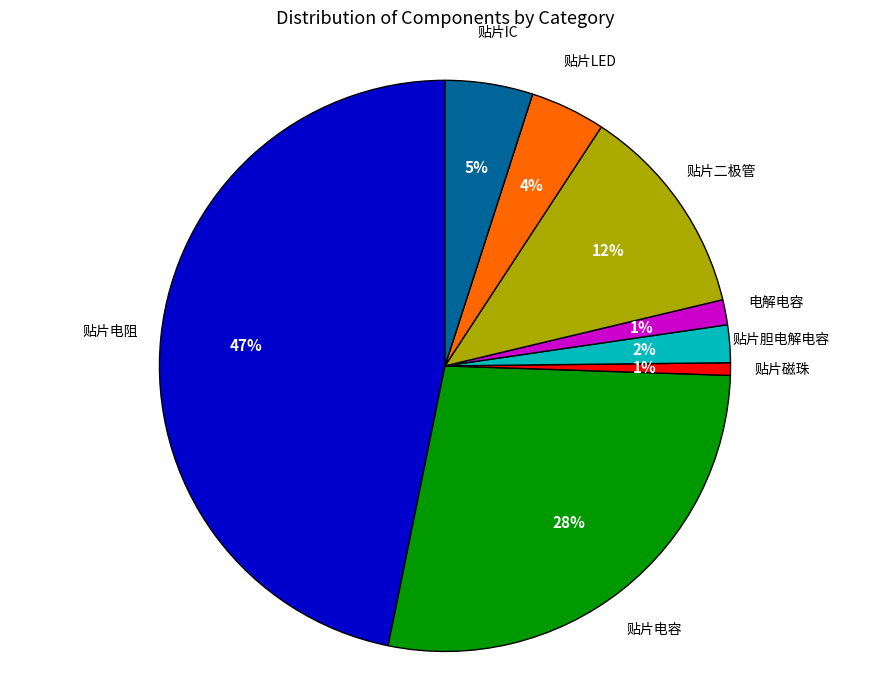

Is there any slice that represents more than half of the pie?

No